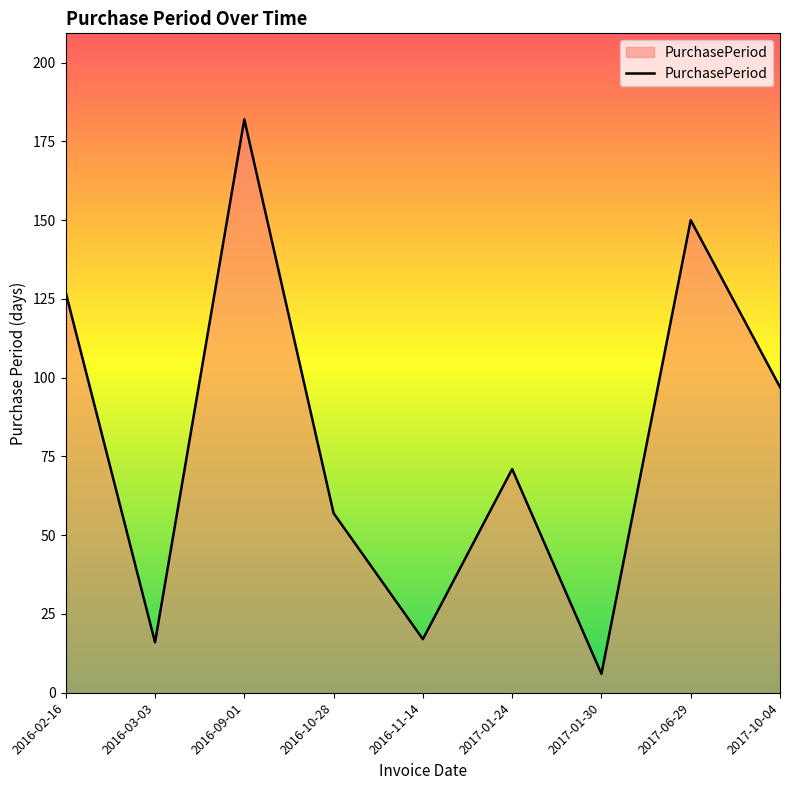

Reading left to right, what are all the values shown in this chart?

2016-02-16=127	2016-03-03=16	2016-09-01=182	2016-10-28=57	2016-11-14=17	2017-01-24=71	2017-01-30=6	2017-06-29=150	2017-10-04=97